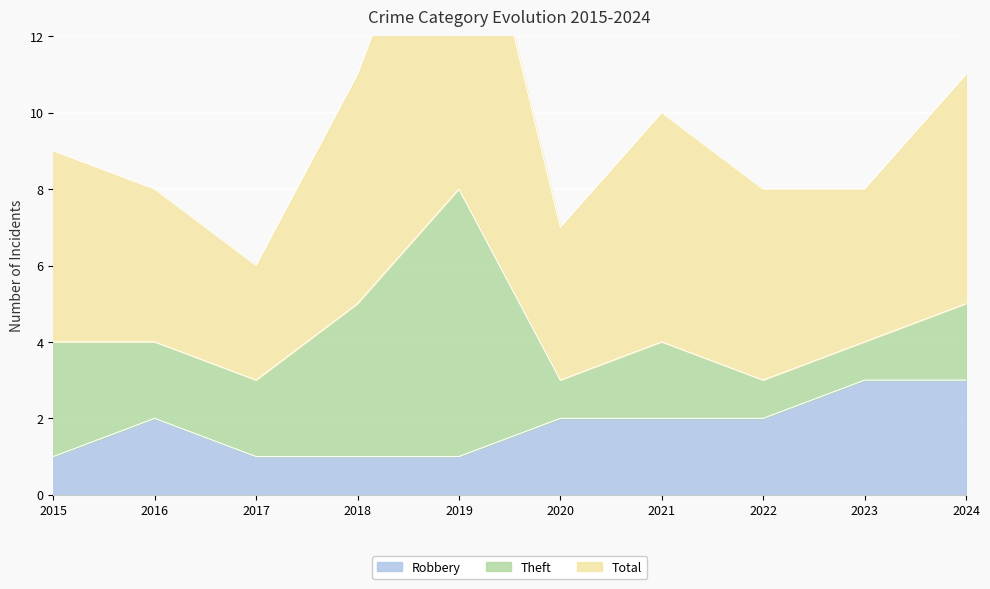

Which series has the widest spread of values?

Total